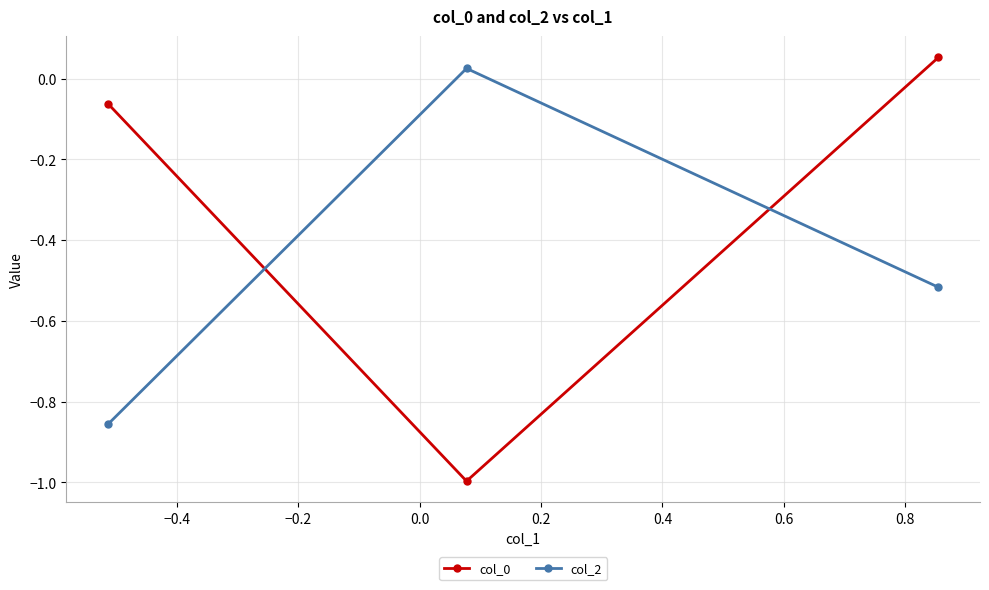

What is the minimum value for col_0?

-1.0